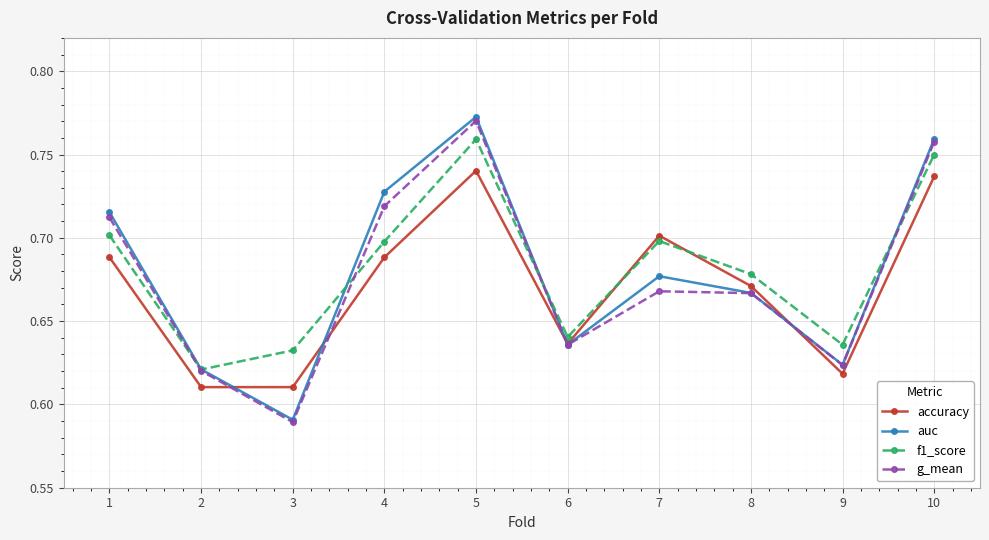

Count the f1_score values in the range 0 to 1.

10